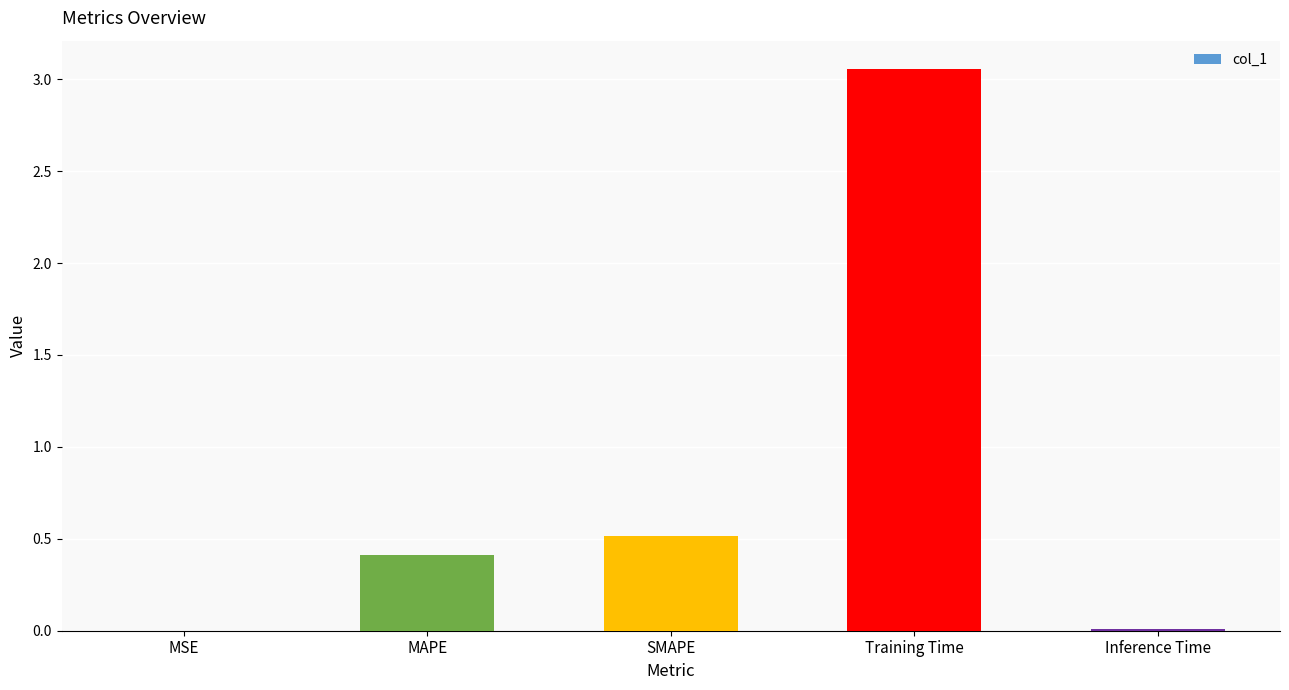

The value at MSE is 0.0. True or false?

True